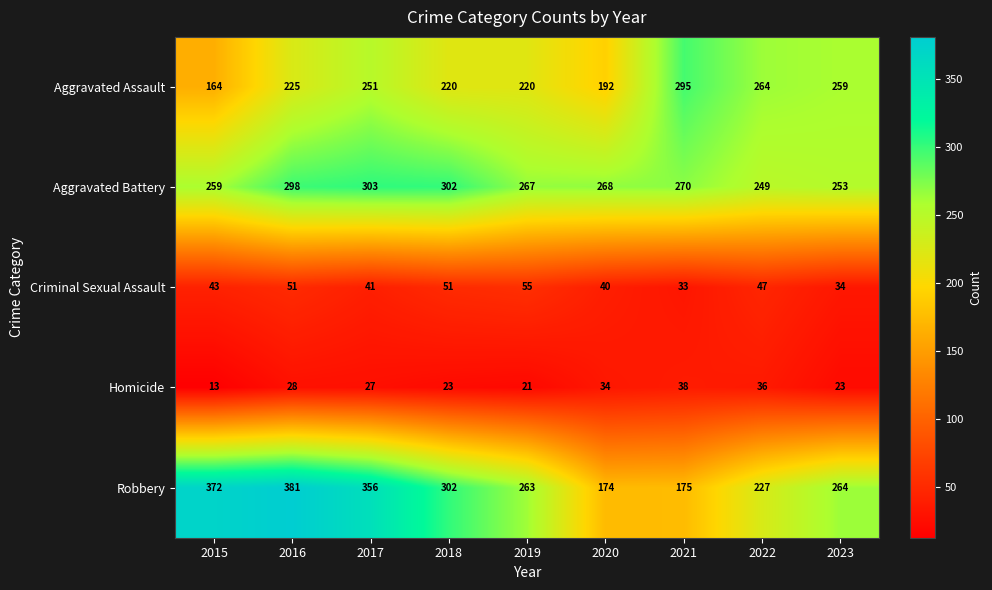

Rank the series by their maximum value, from lowest to highest.

Homicide, Criminal Sexual Assault, Aggravated Assault, Aggravated Battery, Robbery